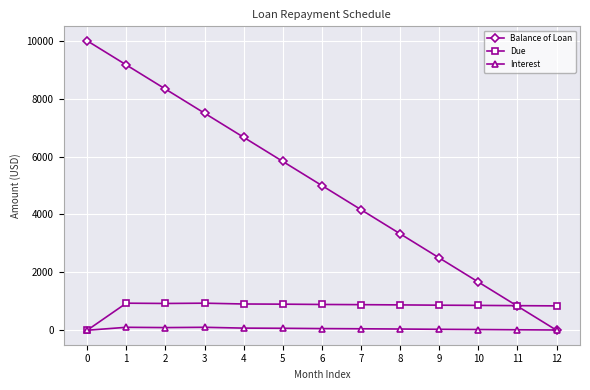

Rank the series by their maximum value, from lowest to highest.

Interest, Due, Balance of Loan